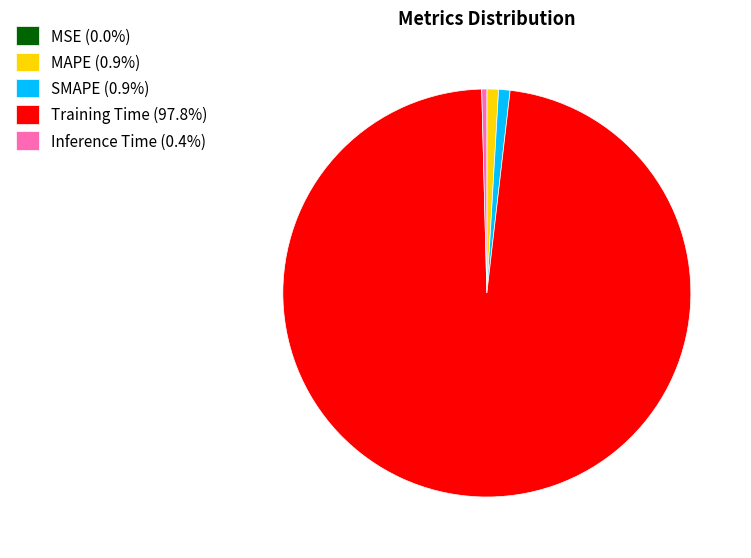

Do Training Time (97.8%) and Inference Time (0.4%) together represent more than half of the pie?

Yes